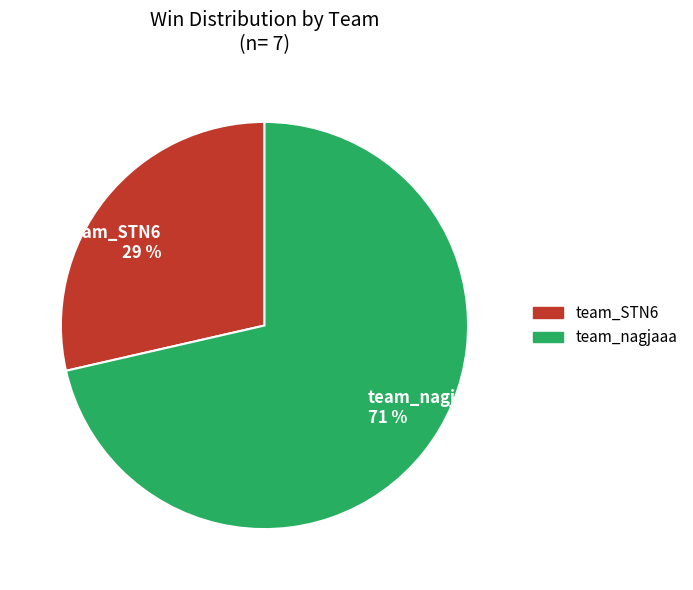

To the nearest percent, what is the average slice percentage?

50%